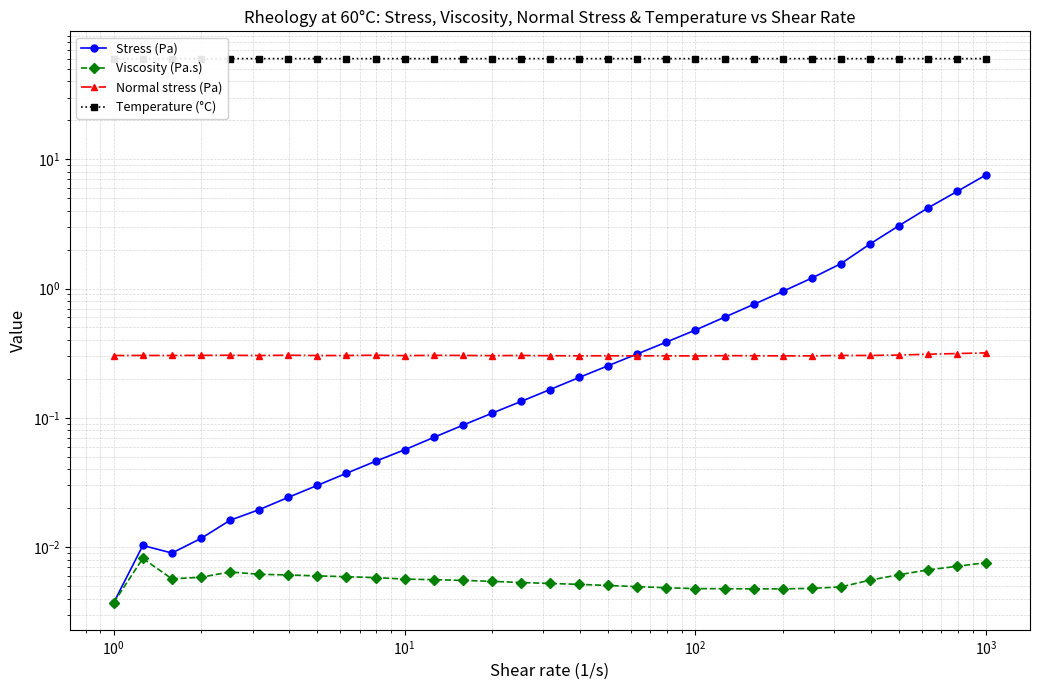

Count the number of data series in this chart.

4